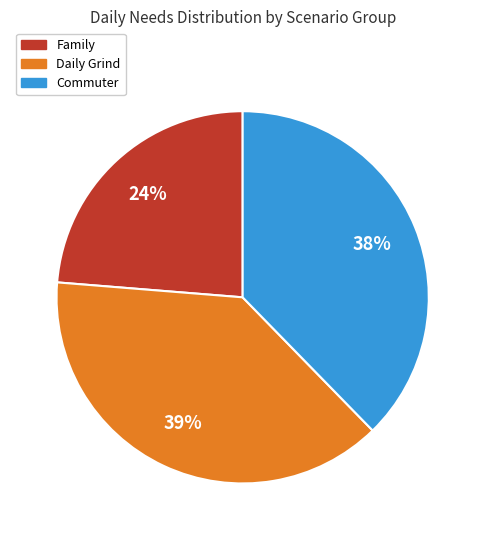

Is there any slice that represents more than half of the pie?

No